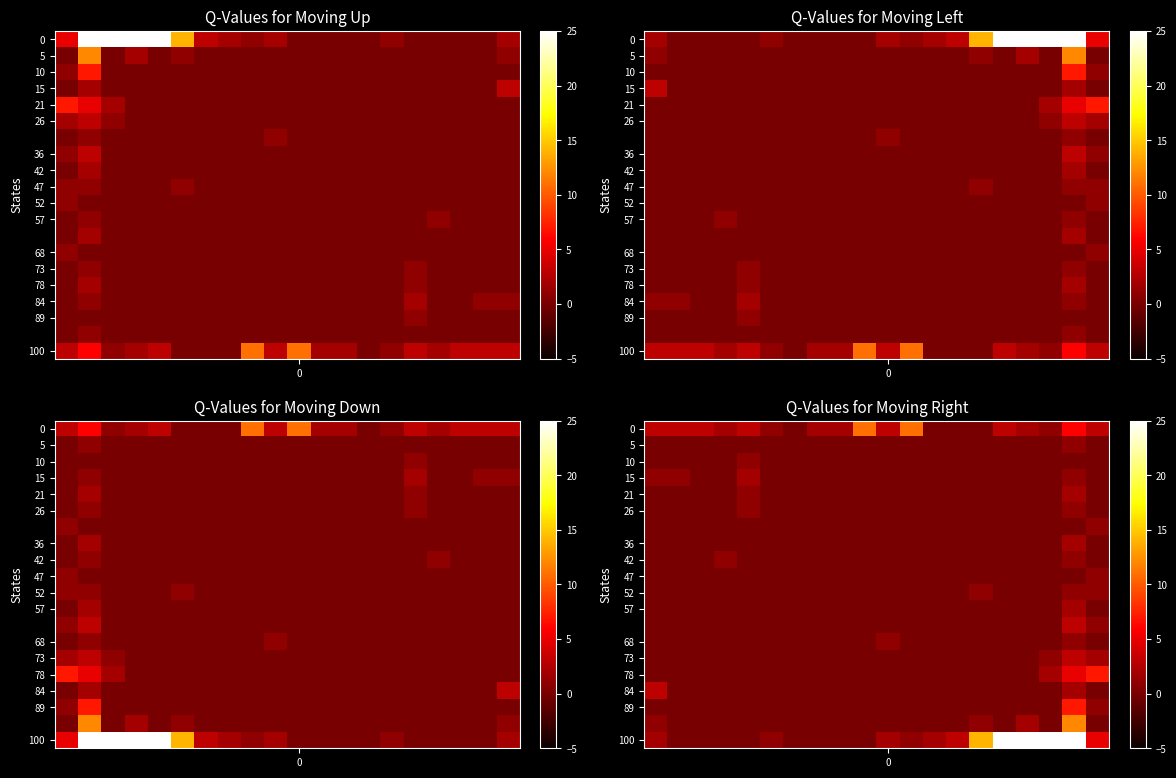

How many categories are shown in the chart?

20